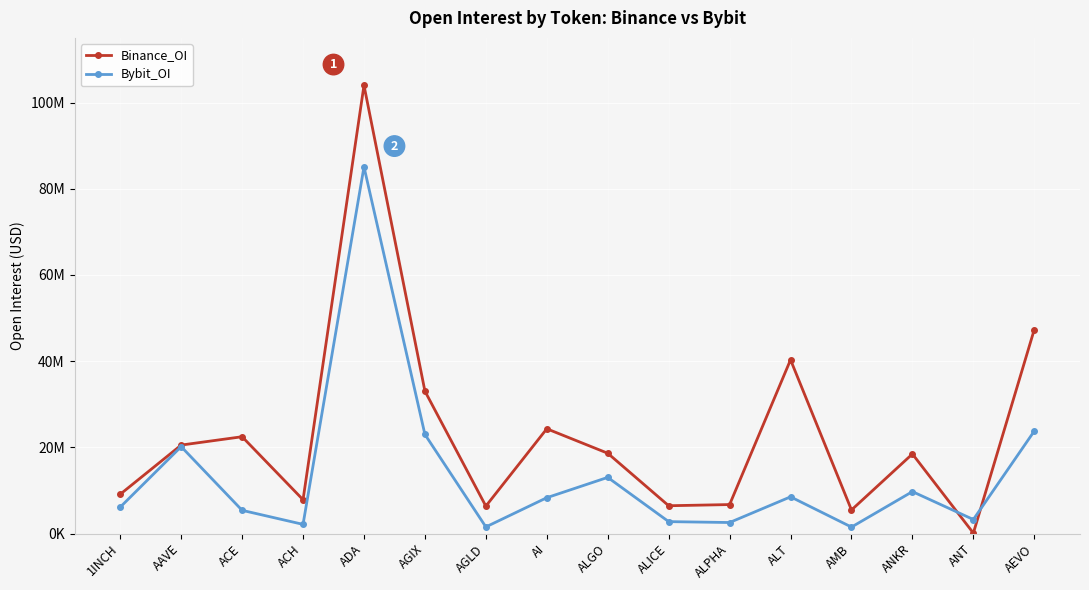

Is this an area chart (filled region under the line)?

No